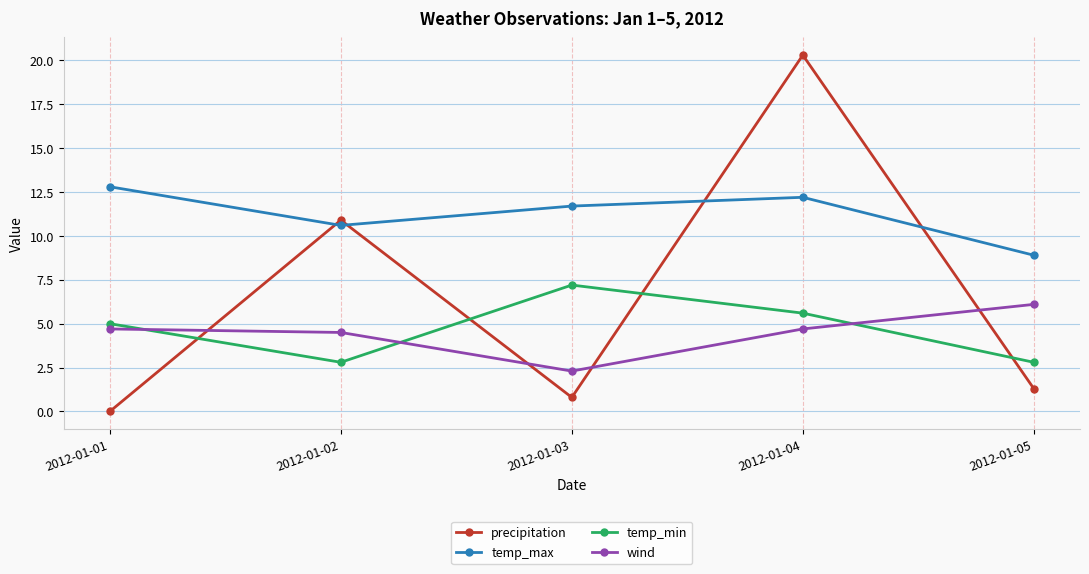

Reading right to left, extract all data points from this chart.

precipitation: 1.3	20.3	0.8	10.9	0.0
temp_max: 8.9	12.2	11.7	10.6	12.8
temp_min: 2.8	5.6	7.2	2.8	5.0
wind: 6.1	4.7	2.3	4.5	4.7